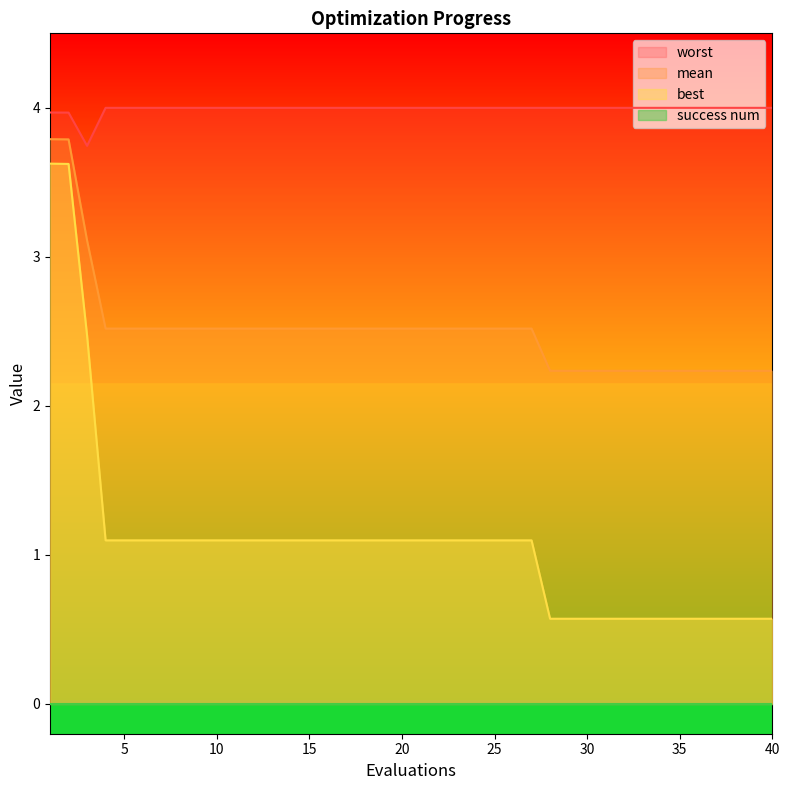

How many lines are shown in the chart?

3